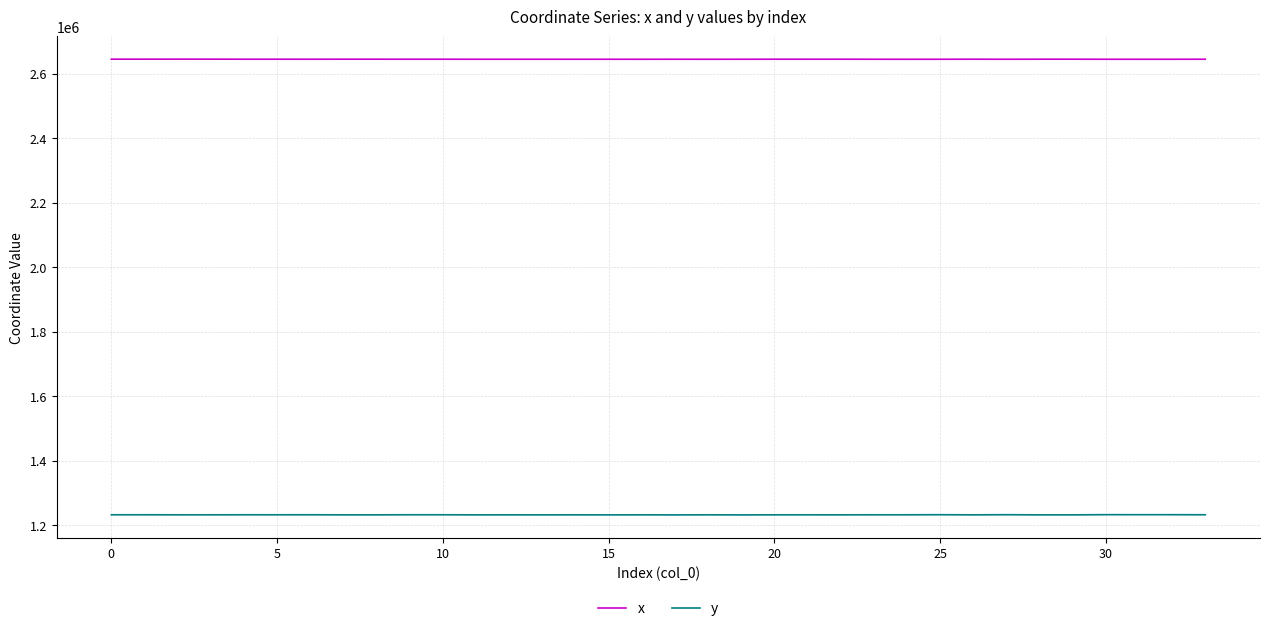

In x, how many points are higher than both neighbors (excluding endpoints)?

10